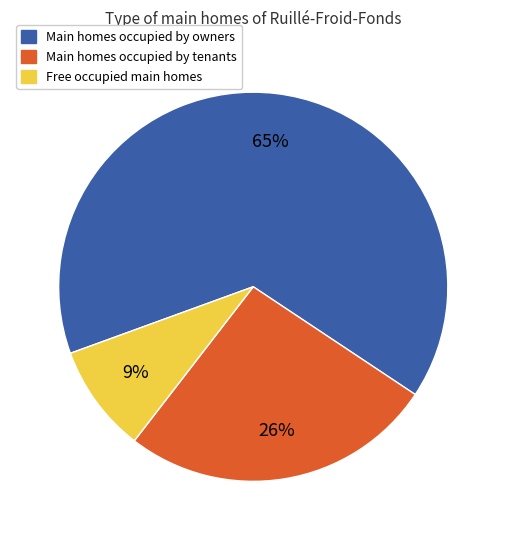

To the nearest percent, what is the average slice percentage?

33%